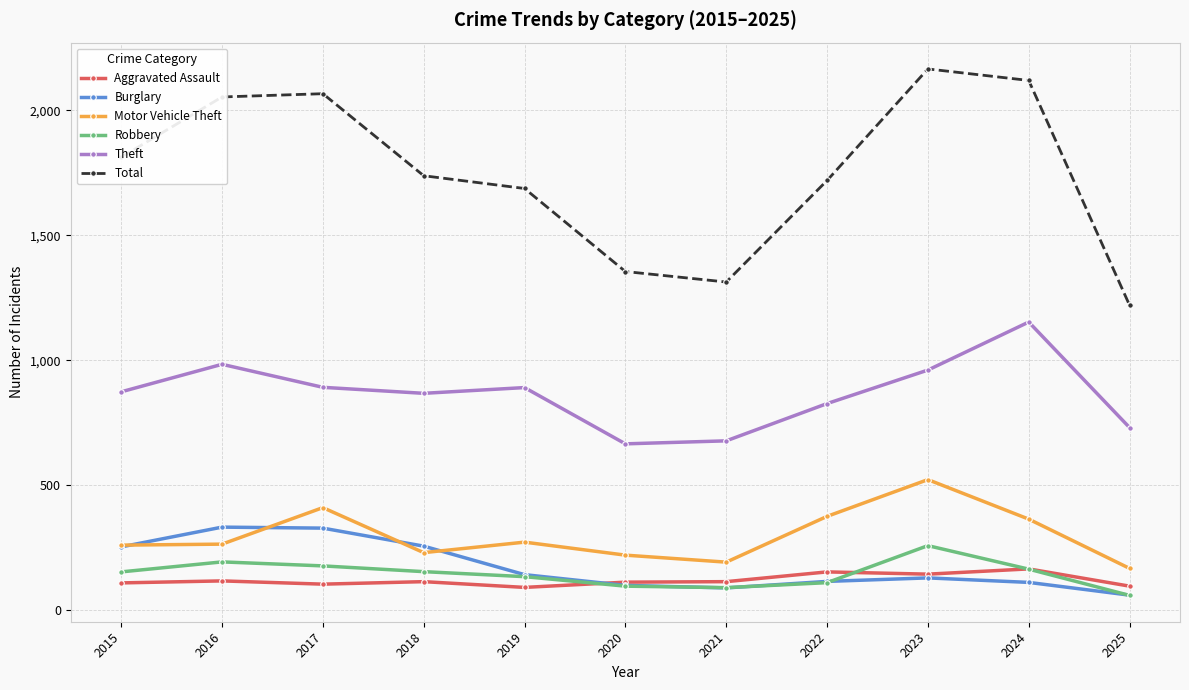

True or false: Theft and Motor Vehicle Theft intersect in this chart.

False